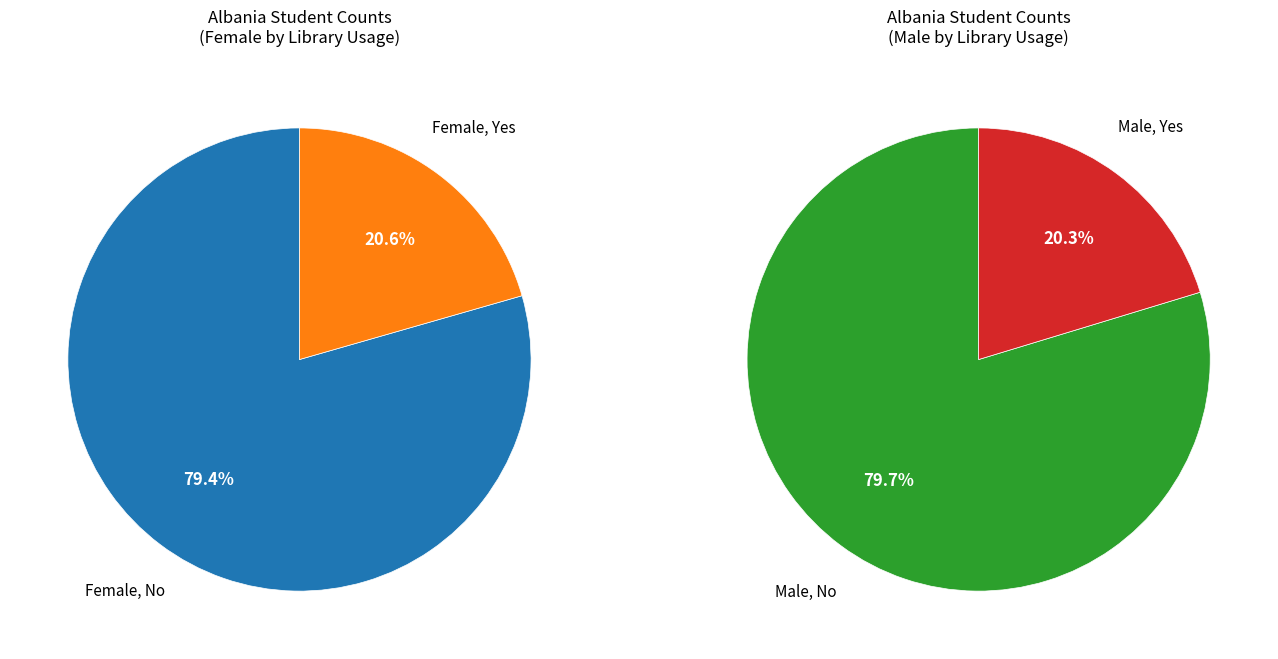

To the nearest percent, what is the combined percentage of Male, Yes and Female, No?

50%